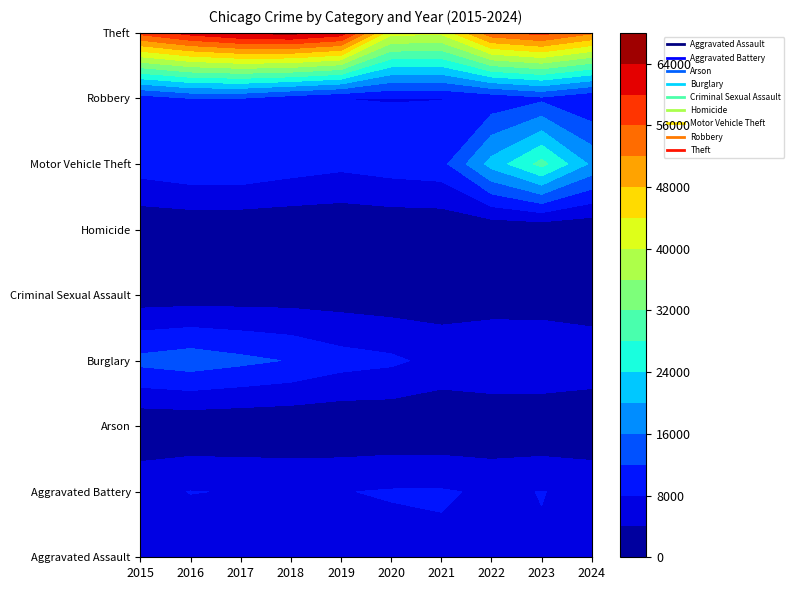

What is the difference between the maximum and minimum values in the Homicide series?

308